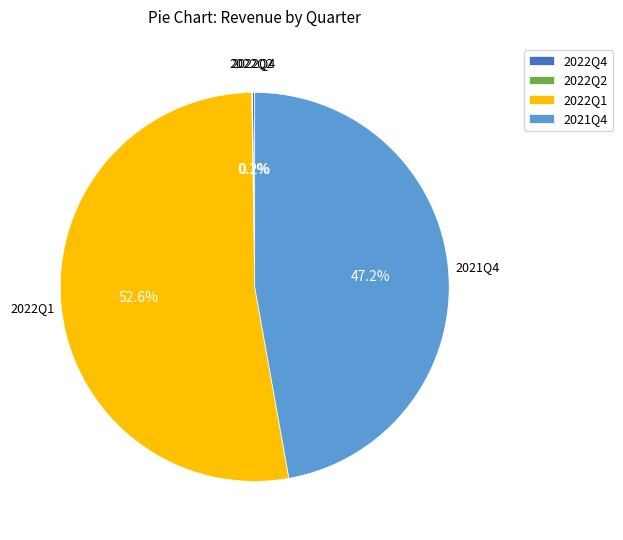

What is the total percentage of 2022Q1 and 2021Q4?

99.7%